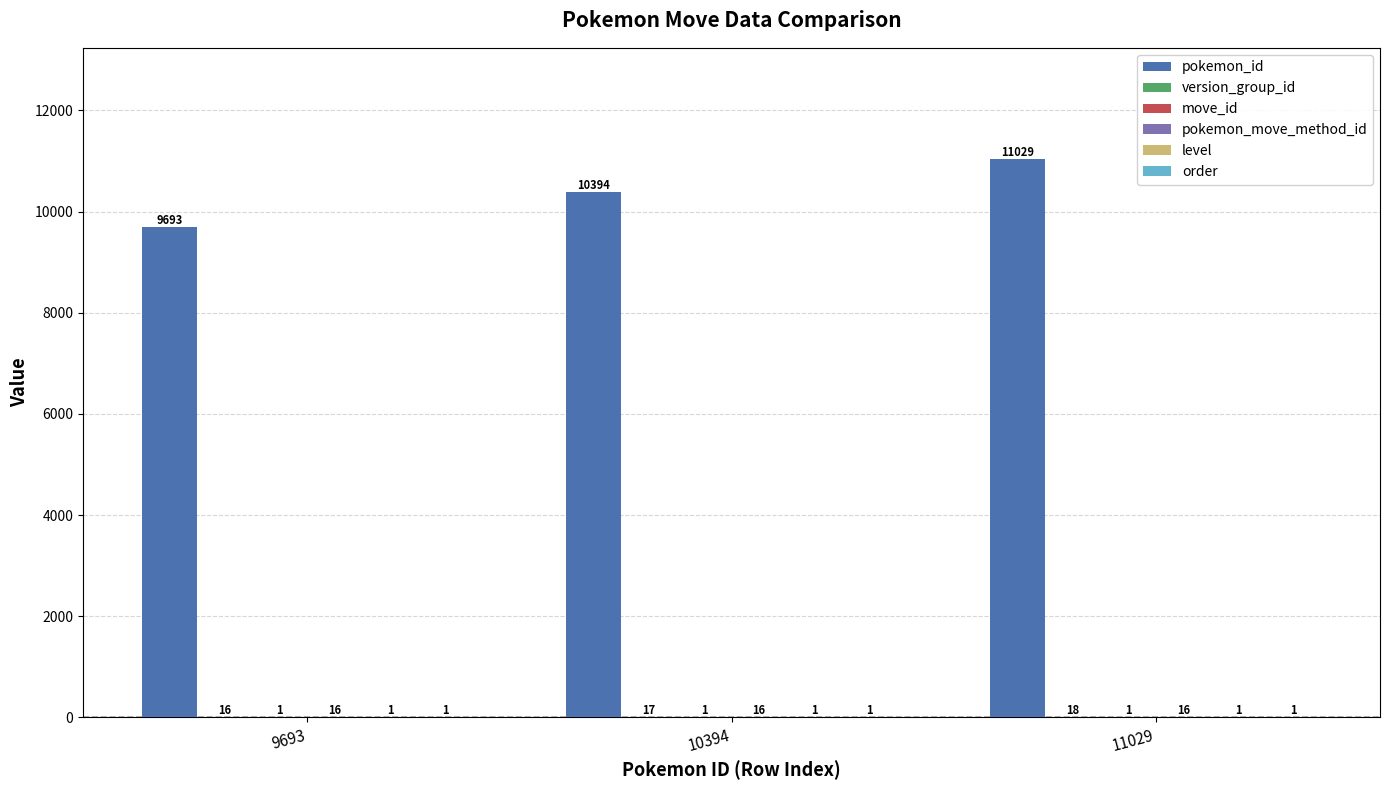

At which category is the sum across all series the highest?

11029